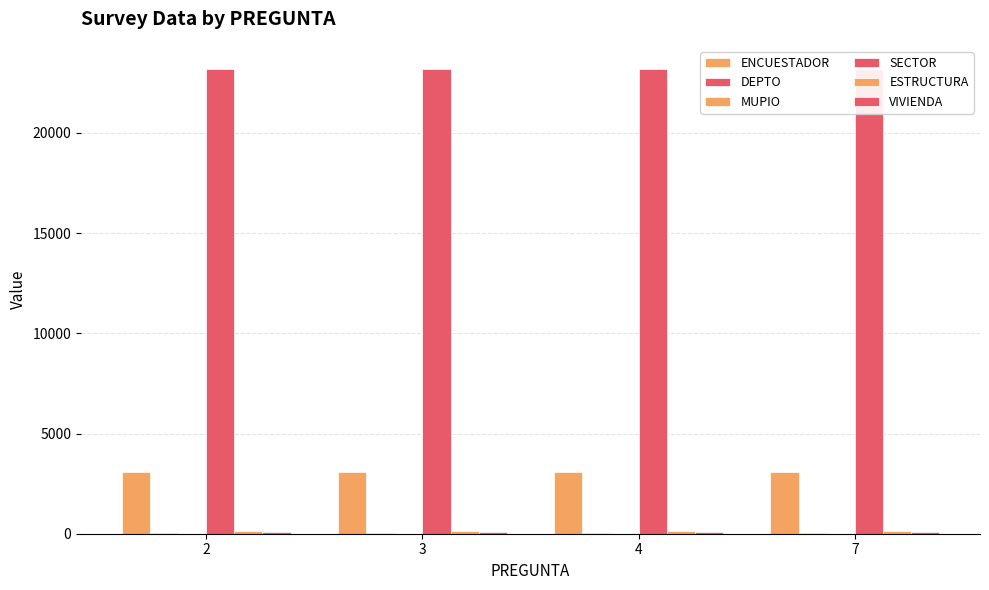

At which category does the chart reach its peak across all series?

2